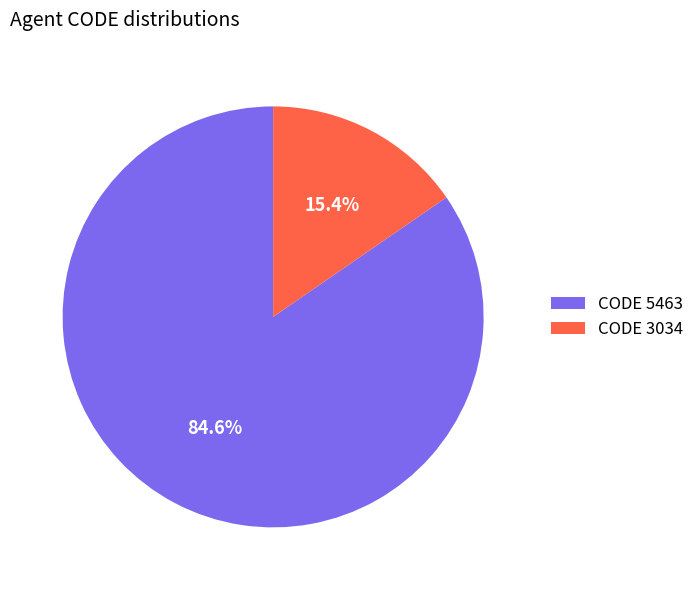

Combined, do CODE 5463 and CODE 3034 account for over 50%?

Yes